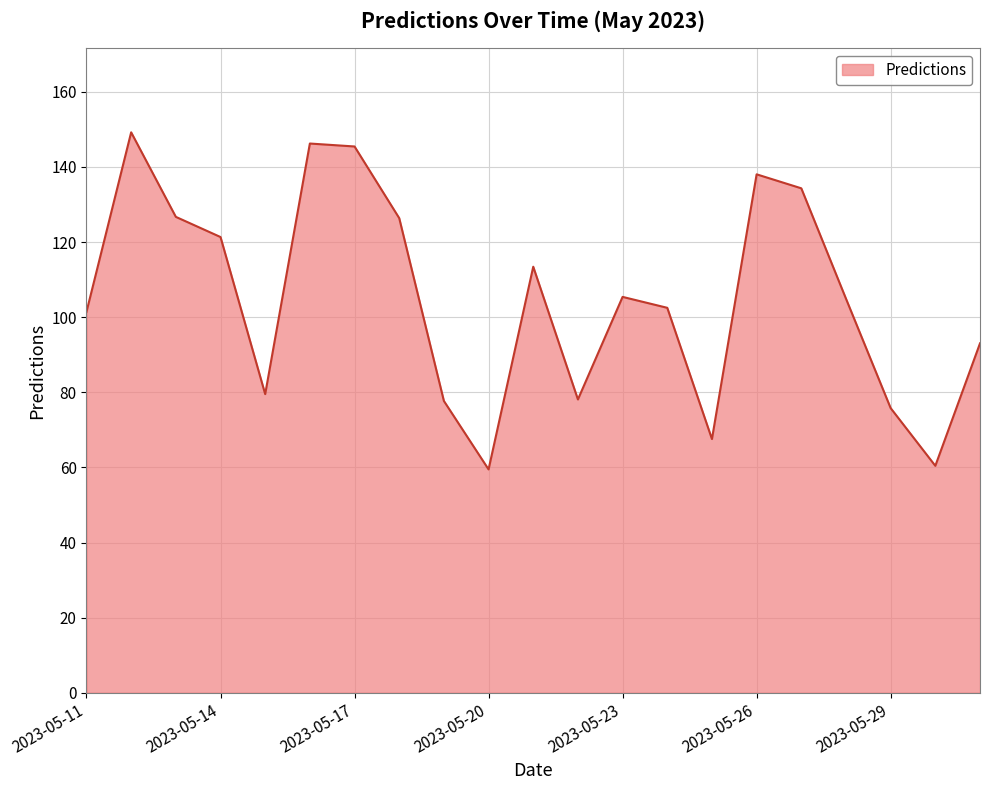

What is the difference between the maximum and minimum values?

89.7